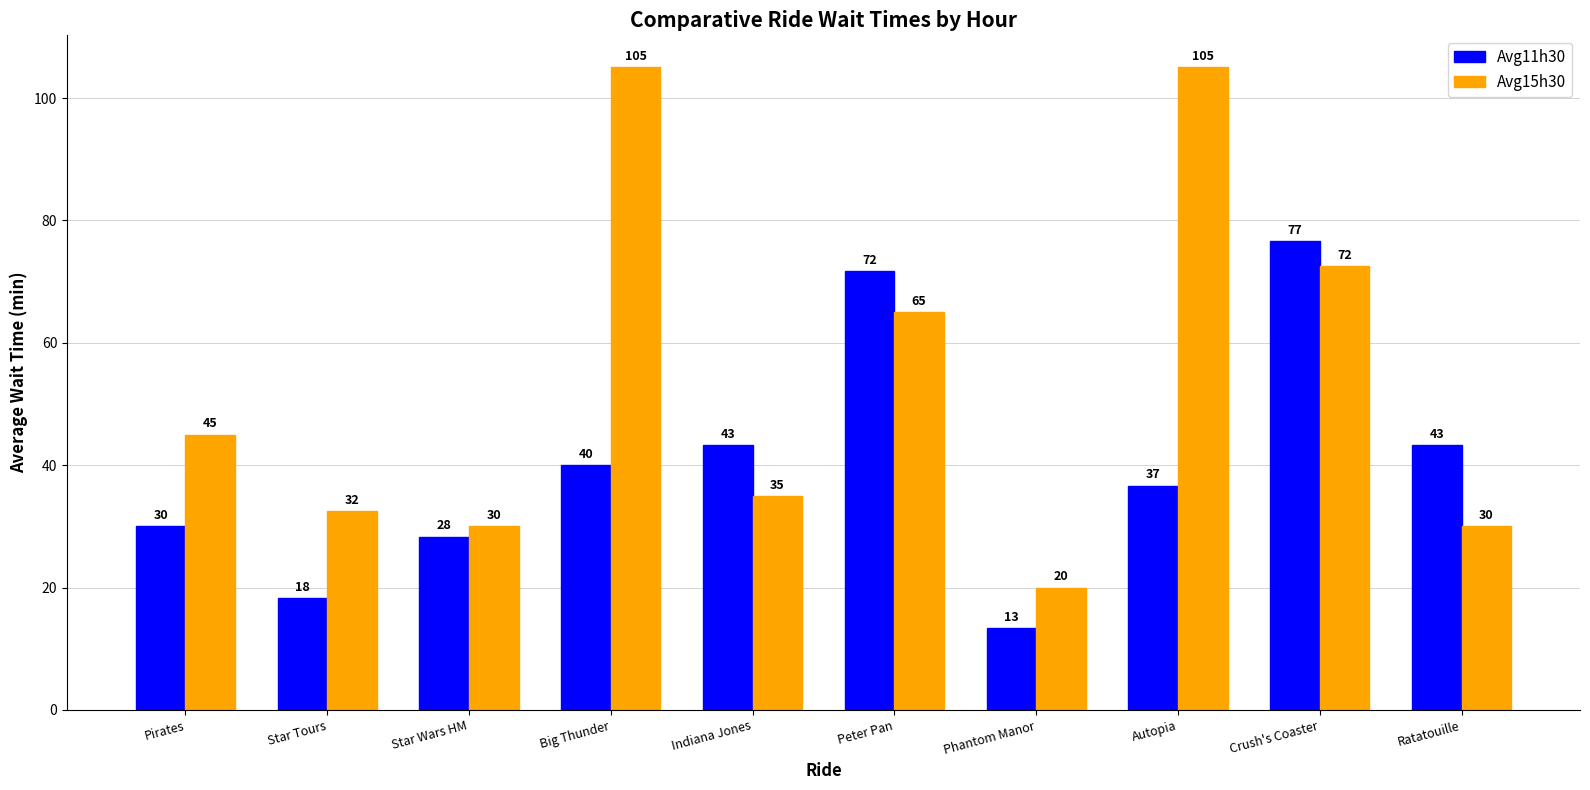

What is the approximate value of Avg15h30 at Star Wars HM?

30.0